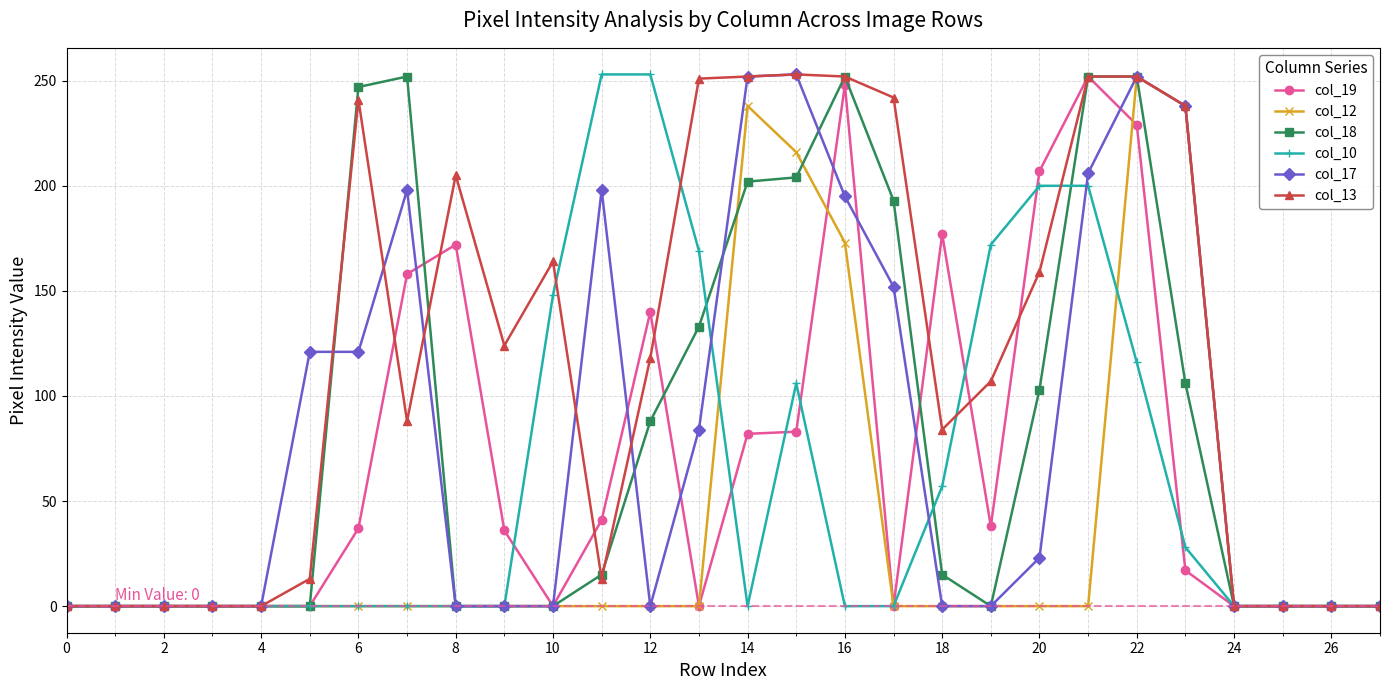

True or false: col_12 has more than 1 interior local peaks.

True